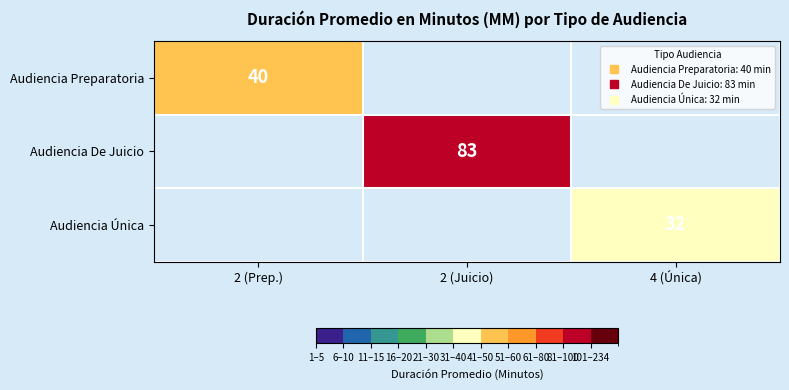

How many series are shown in this chart?

3